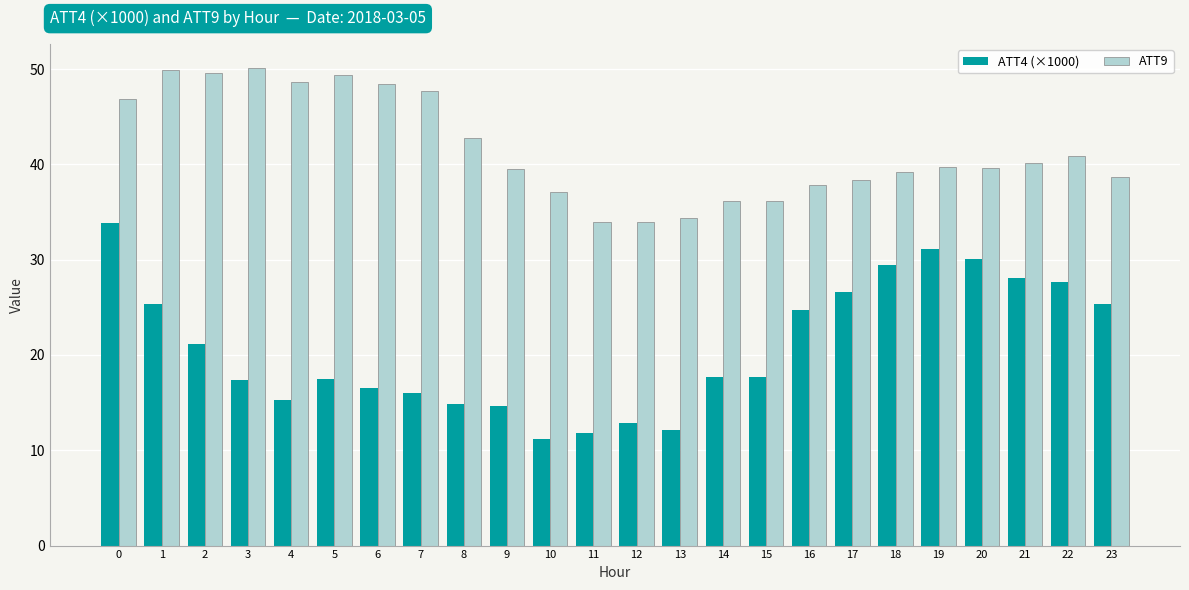

What is the sum of all ATT9 values?

998.9